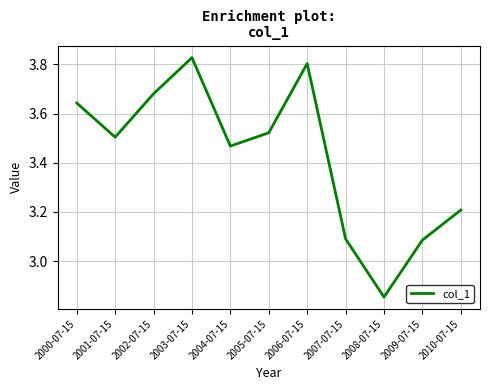

Which has a higher value, 2006-07-15 or 2010-07-15?

2006-07-15